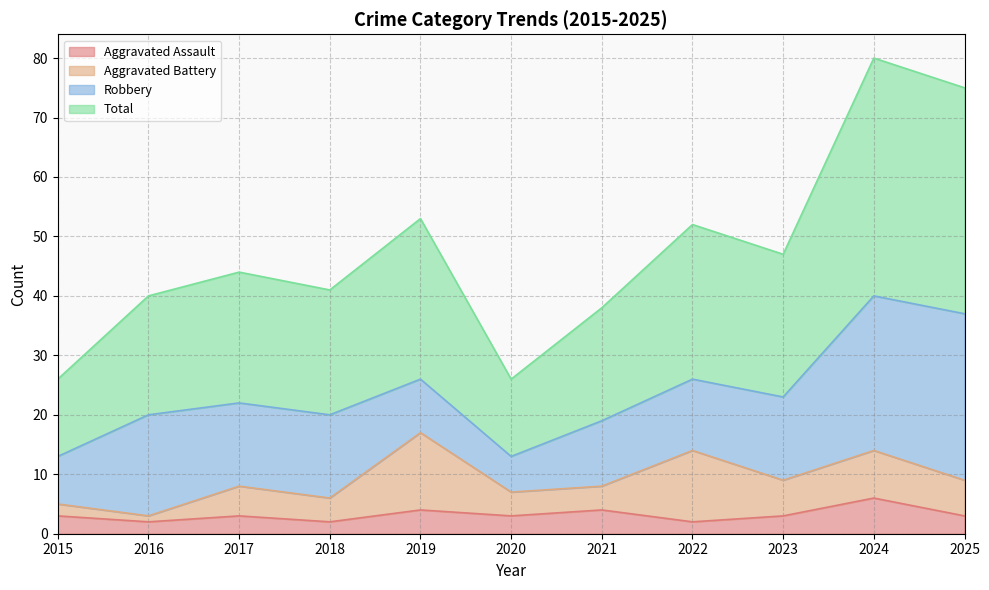

What are all the series names shown in the legend?

Aggravated Assault, Aggravated Battery, Robbery, Total